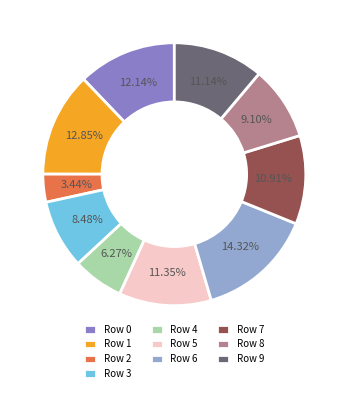

Which has a higher value, Row 2 or Row 5?

Row 5